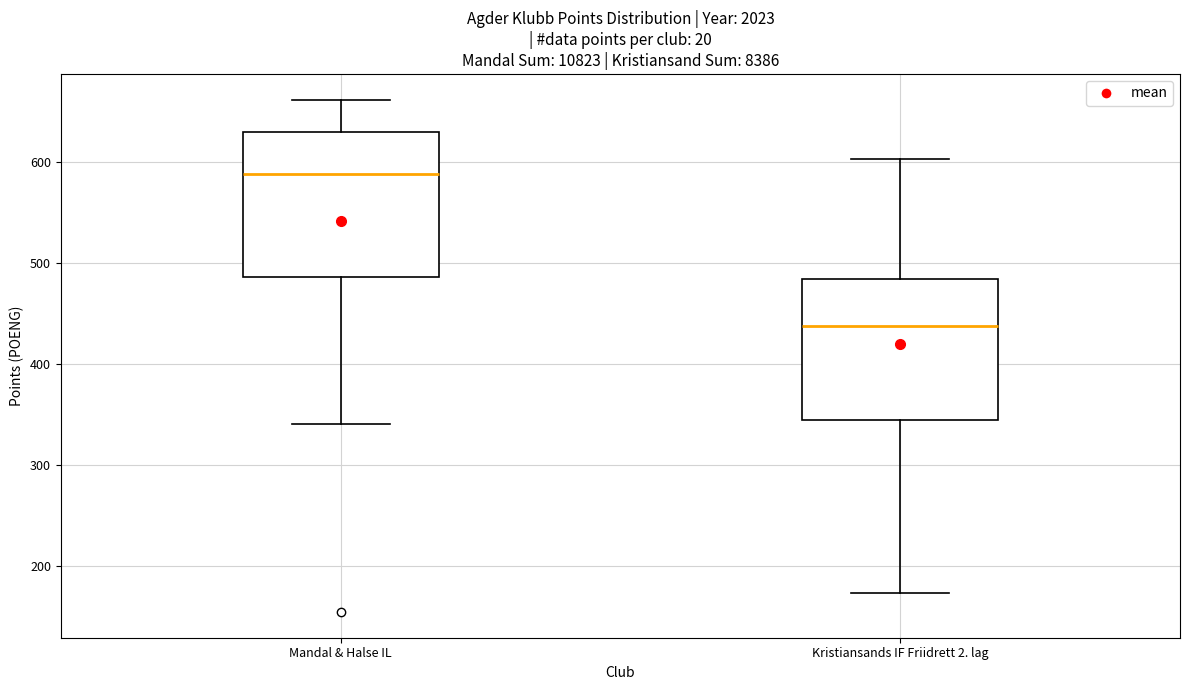

Reading left to right, read every box against the y-axis: the position of its median line, the range the box covers, and the ends of its whiskers. The values are not printed on the chart, so give them approximately, as read against the axis.

Mandal & Halse IL: median 590, box 490 to 630, whiskers 340 to 660
Kristiansands IF Friidrett 2. lag: median 440, box 340 to 480, whiskers 170 to 600